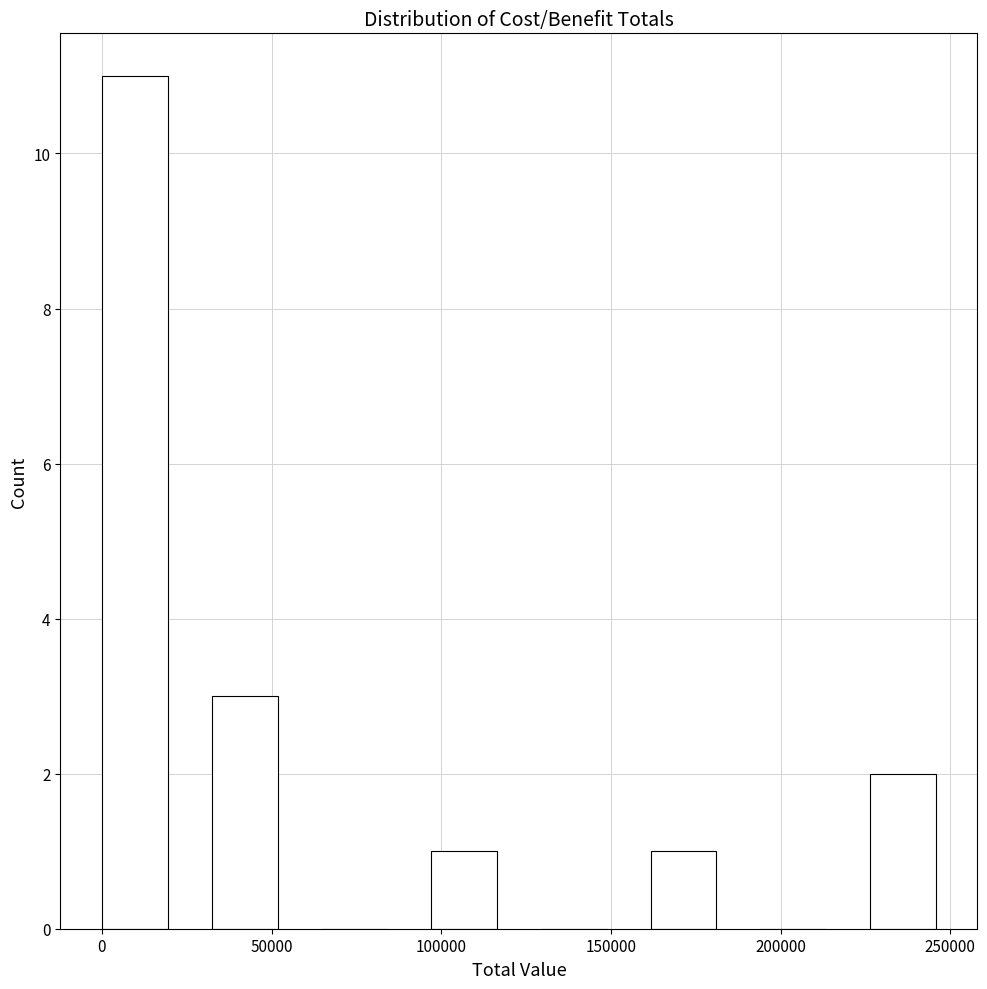

Over which range of the x-axis is the bar tallest?

0 to 30000